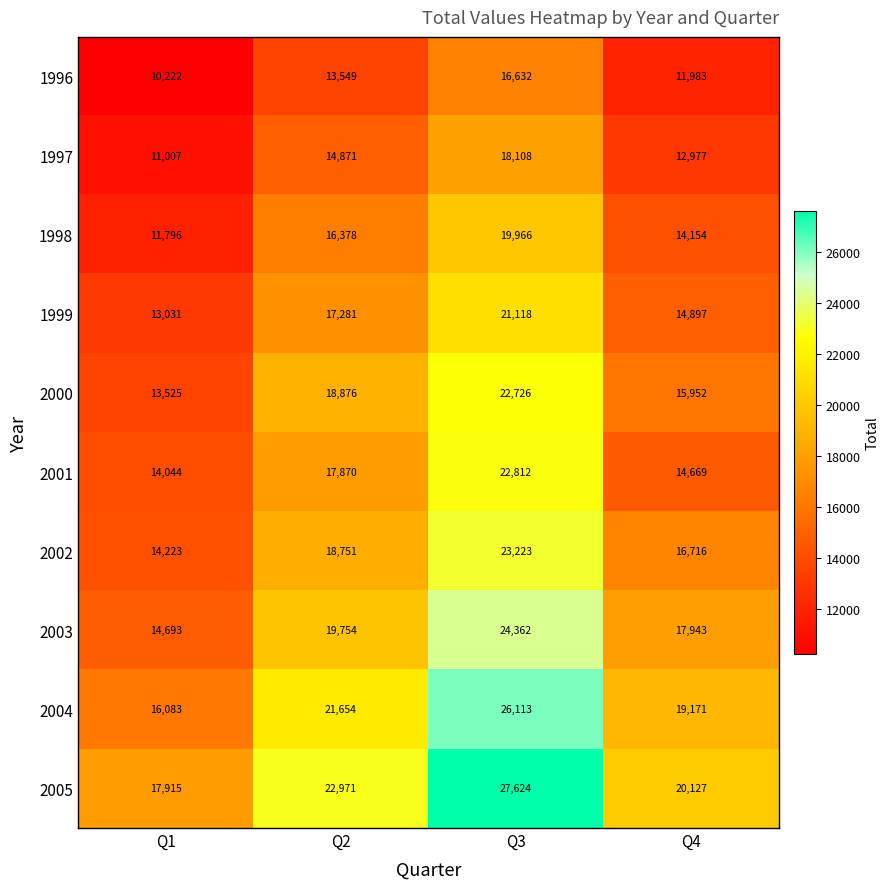

Between Q3 and Q4, which series saw the biggest shift?

2001